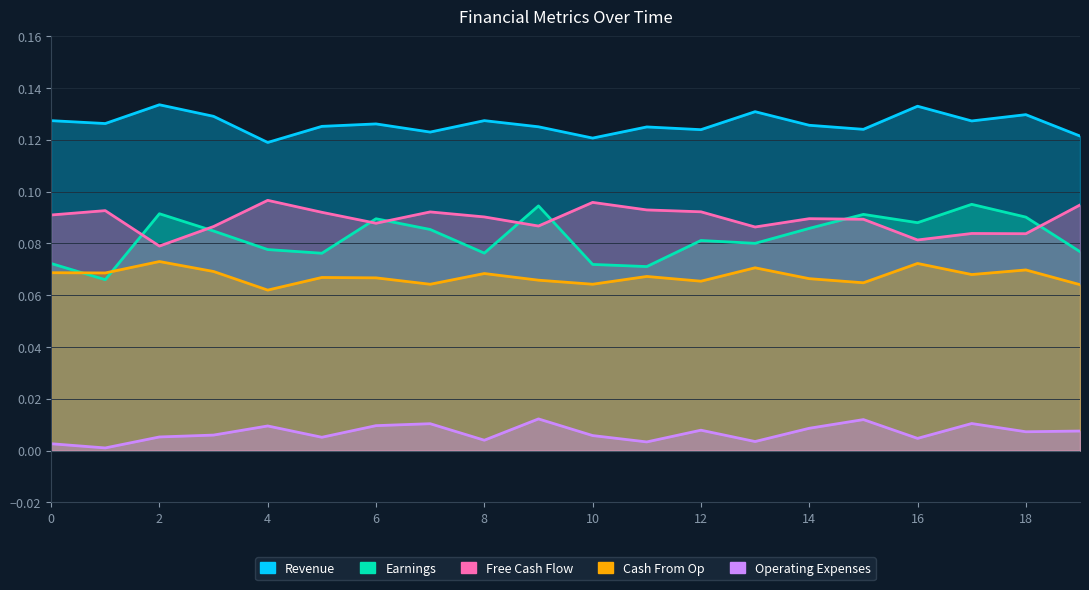

Which has a higher value, 8 or 13?

13